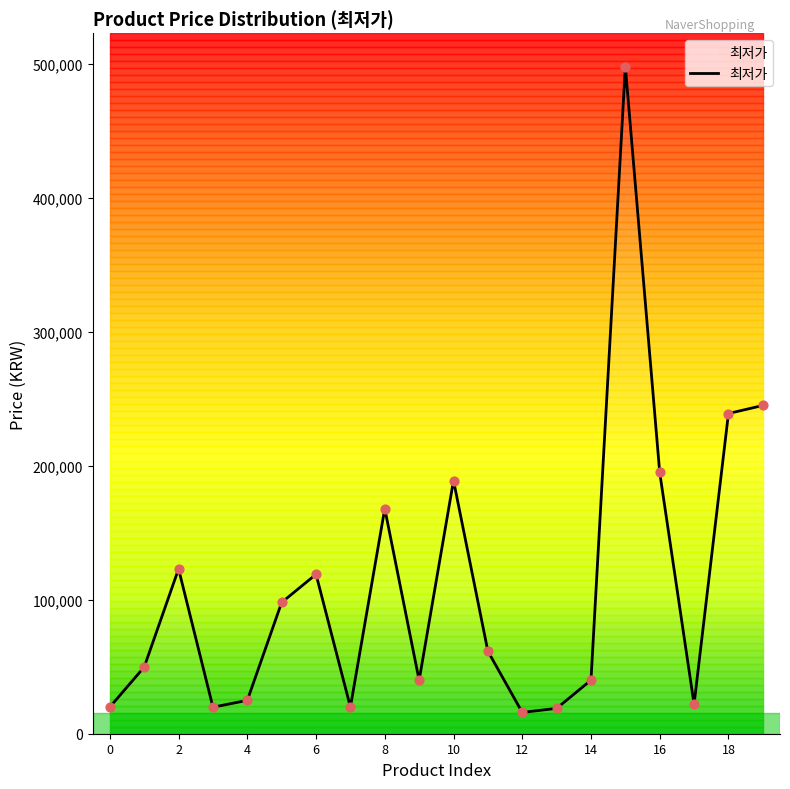

The value of 최저가 at 18 is 380576. True or false?

False